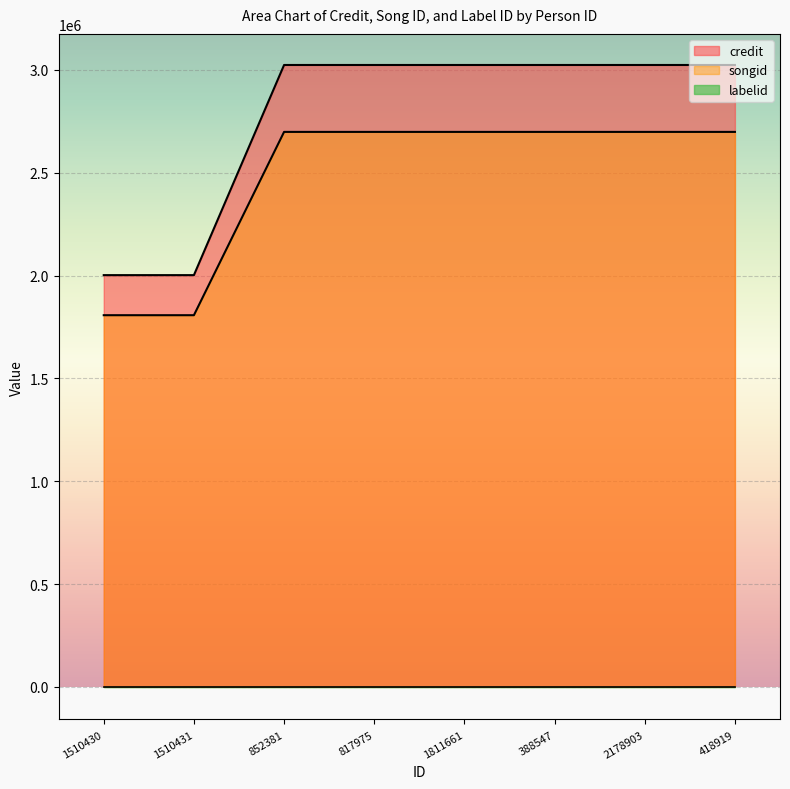

The credit series shows 3436614 at 1510431. True or false?

False